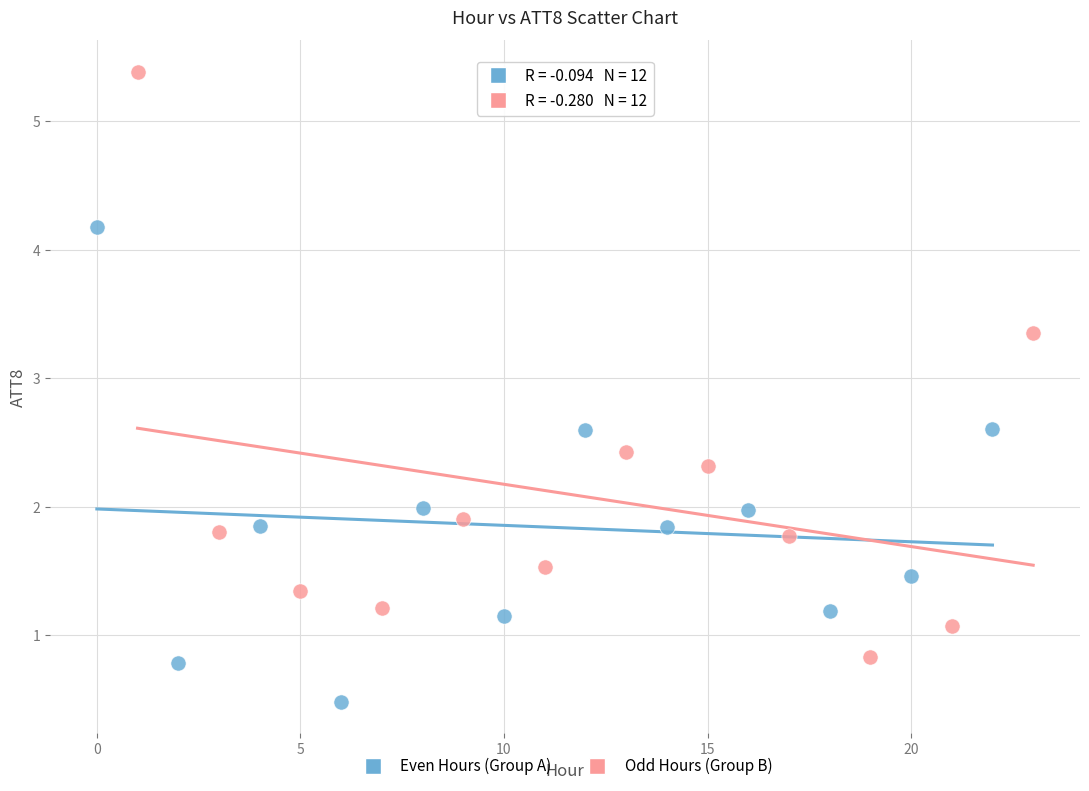

Which series has the widest spread of Y values?

Odd Hours (Group B)